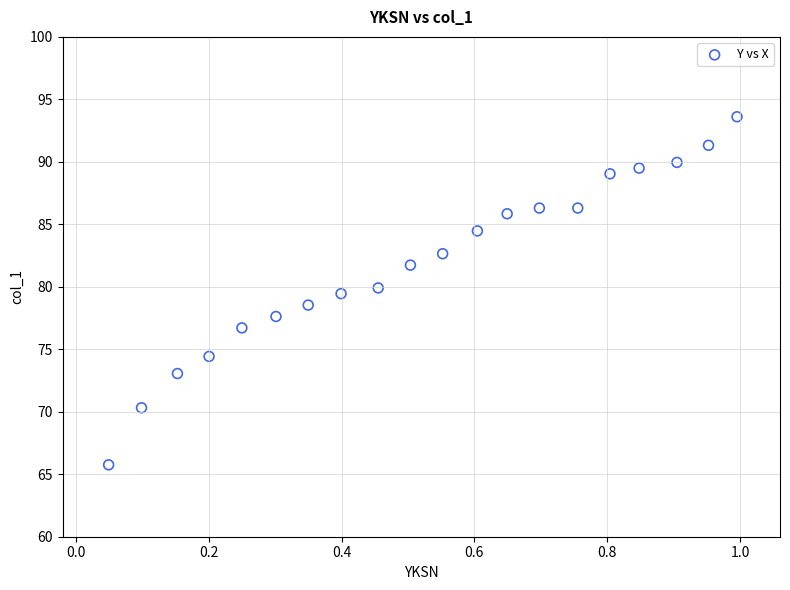

What is the range of Y values (max minus min)?

27.9